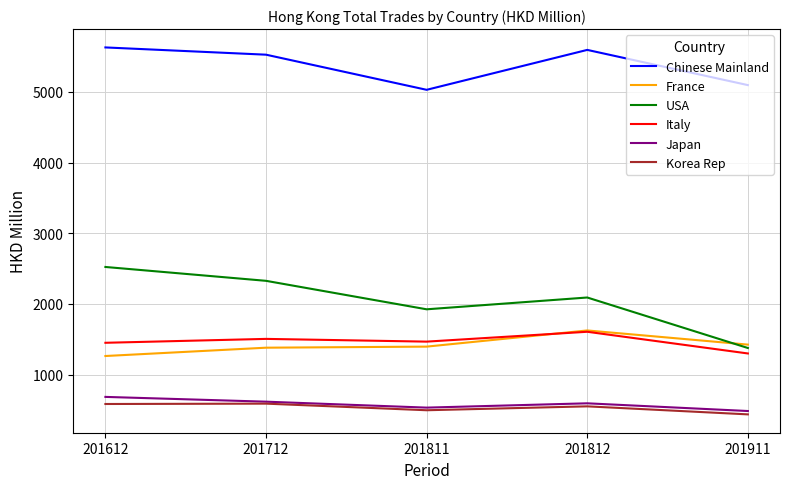

True or false: France and Japan intersect in this chart.

False